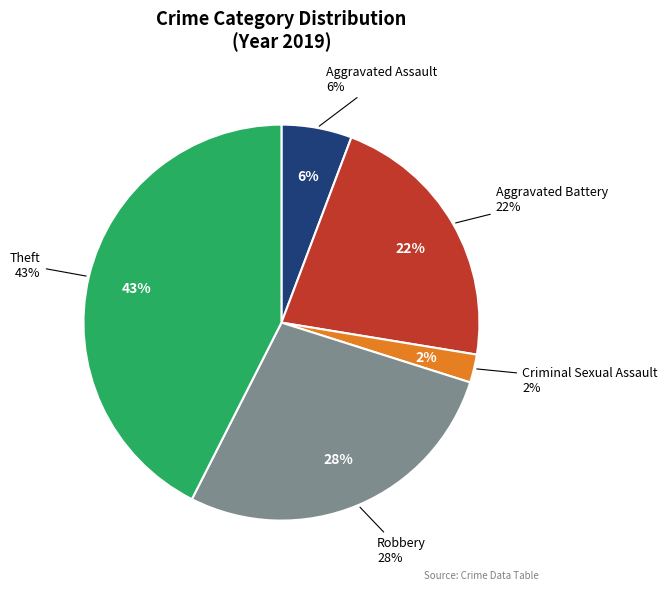

Is there a majority slice in this chart?

No